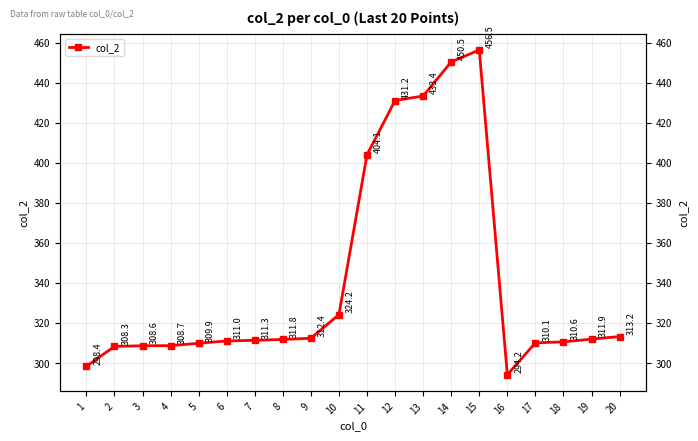

How many points are lower than both their immediate neighbors (excluding endpoints)?

1